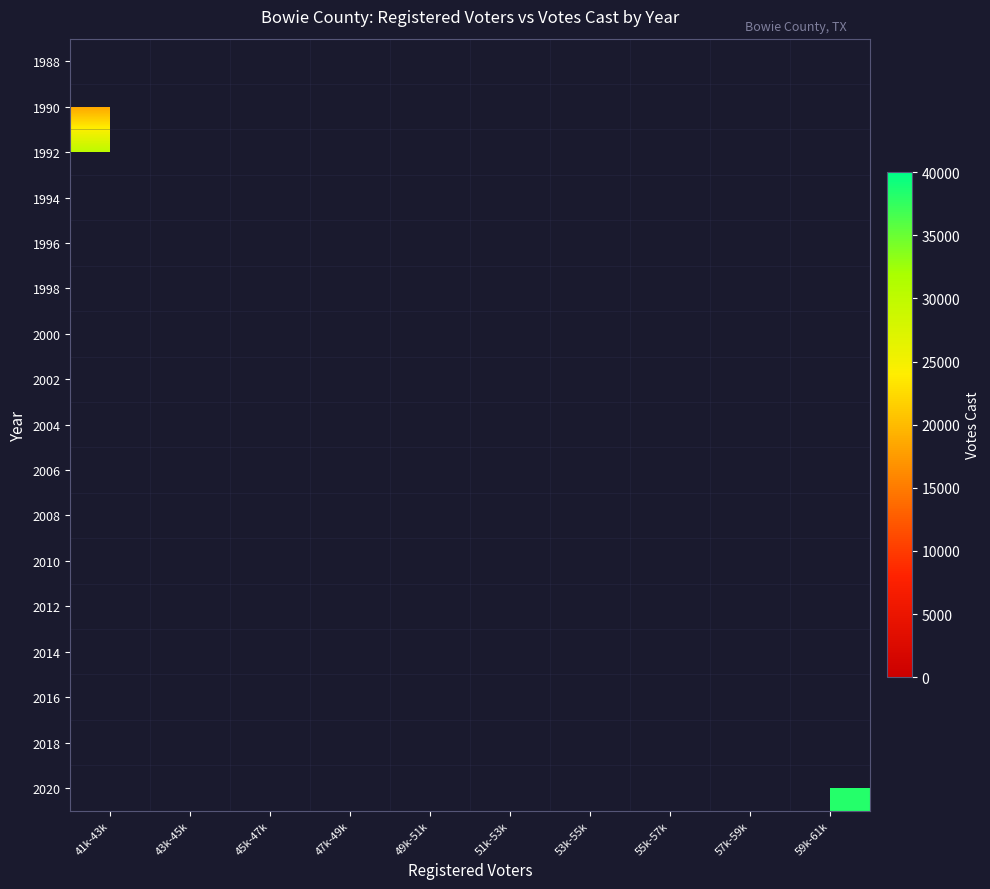

How many distinct data groups are displayed?

17